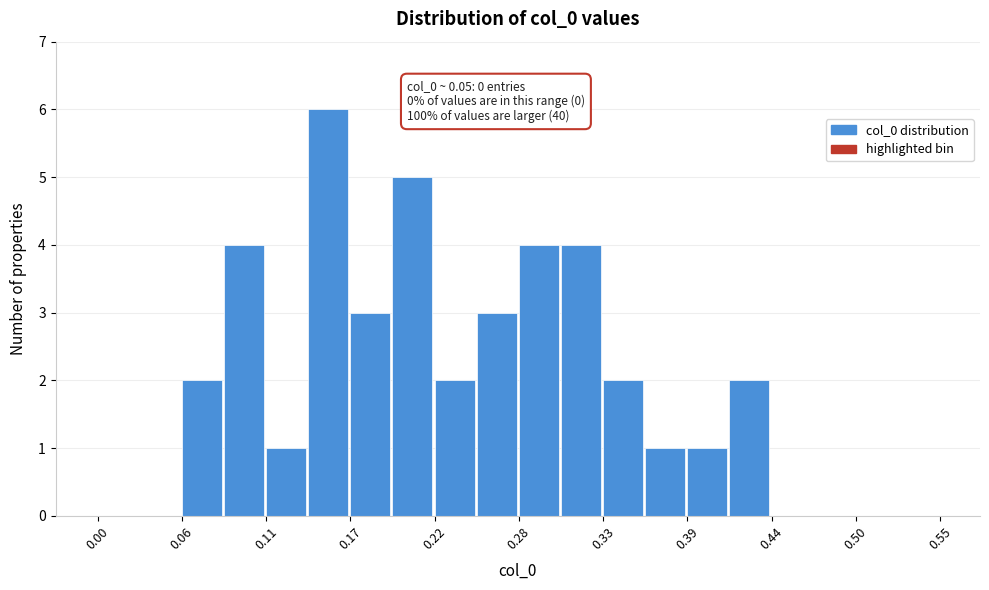

Around what value on the x-axis is the tallest bar? Give the approximate position of its centre, as read against the axis.

0.15